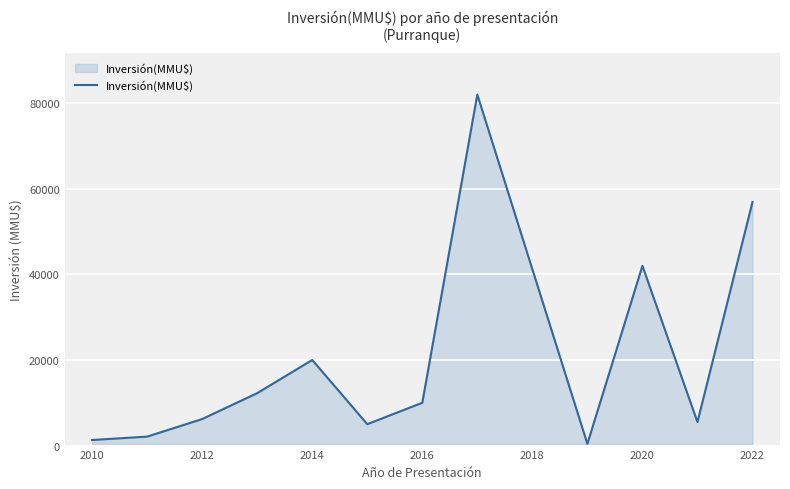

What is the maximum value shown in the chart?

82000